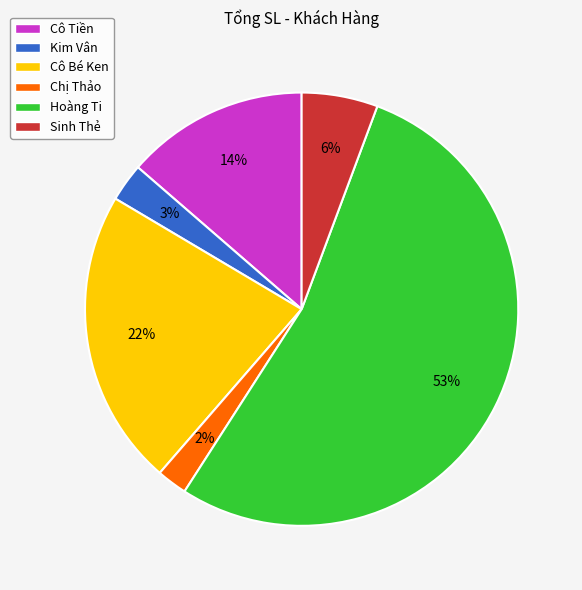

Which slice is the smallest?

Chị Thảo